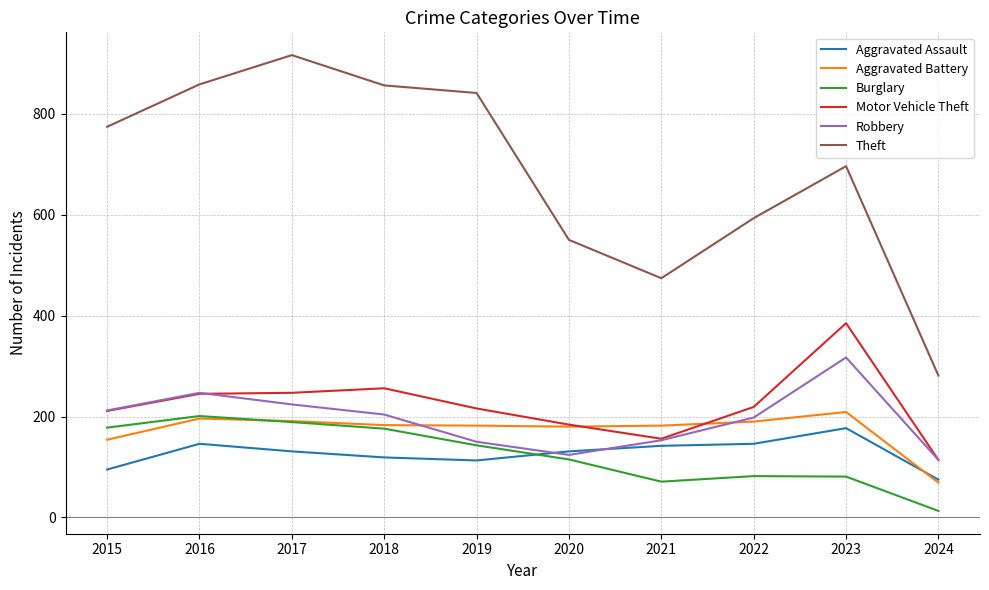

What value does the Aggravated Assault series have at 2020?

131